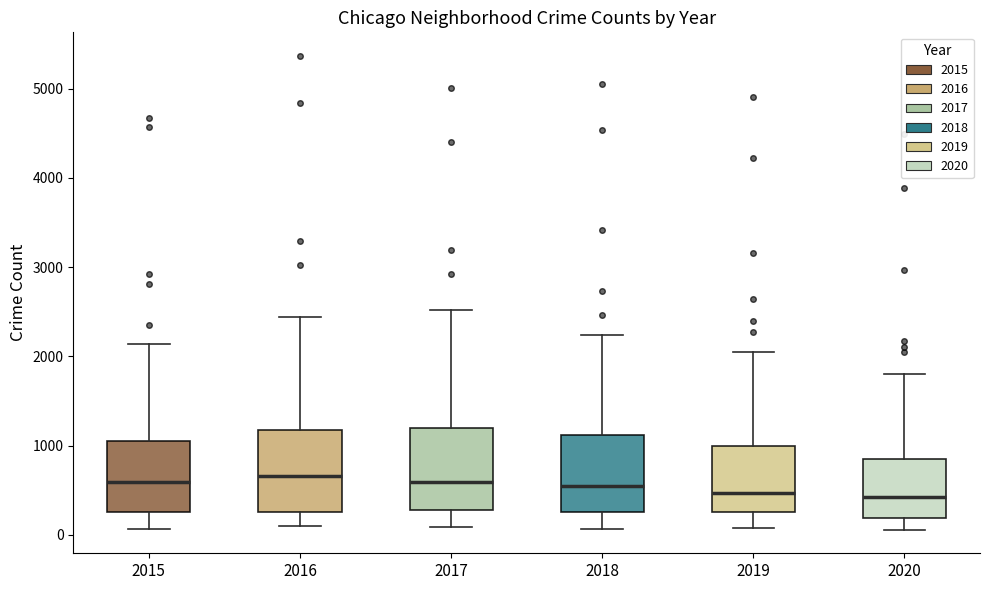

Reading left to right, read every box against the y-axis: the position of its median line, the range the box covers, and the ends of its whiskers. The values are not printed on the chart, so give them approximately, as read against the axis.

2015: median 600, box 300 to 1100, whiskers 100 to 2100
2016: median 700, box 300 to 1200, whiskers 100 to 2400
2017: median 600, box 300 to 1200, whiskers 100 to 2500
2018: median 500, box 300 to 1100, whiskers 100 to 2200
2019: median 500, box 300 to 1000, whiskers 100 to 2000
2020: median 400, box 200 to 900, whiskers 100 to 1800